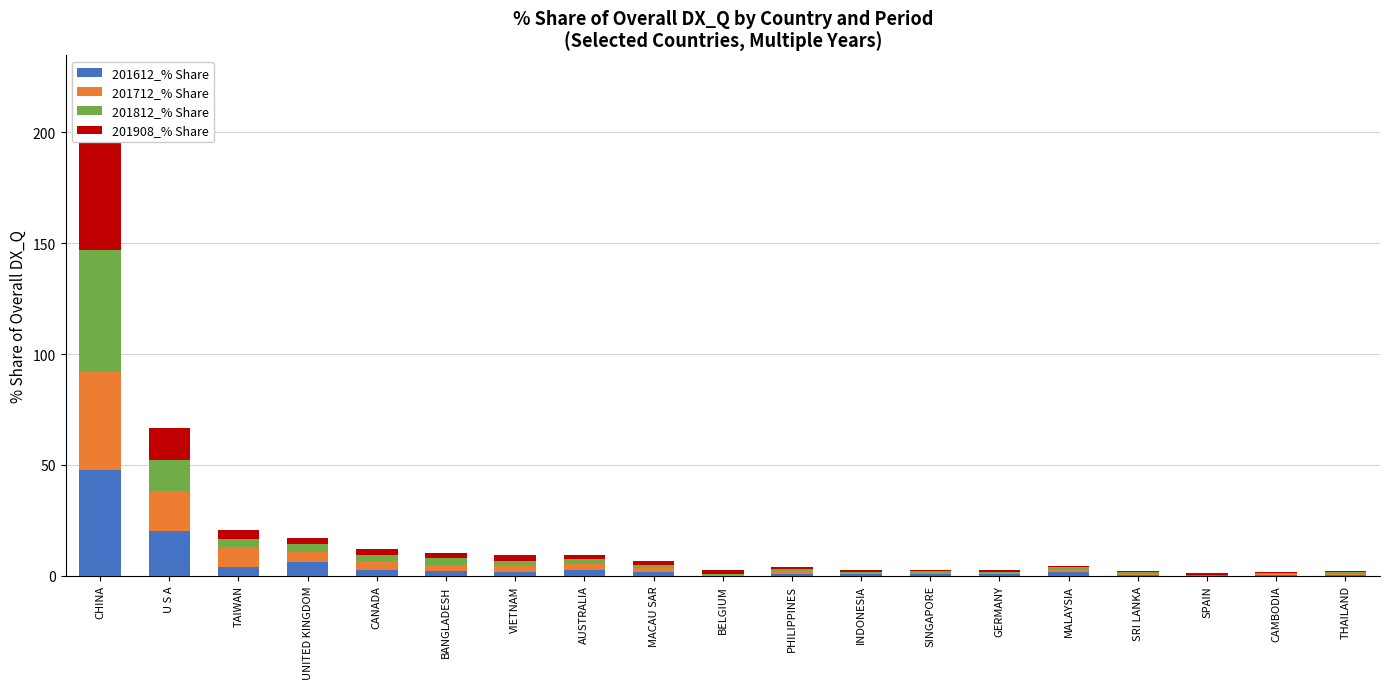

Which category has the highest value in the 201712_% Share series?

CHINA